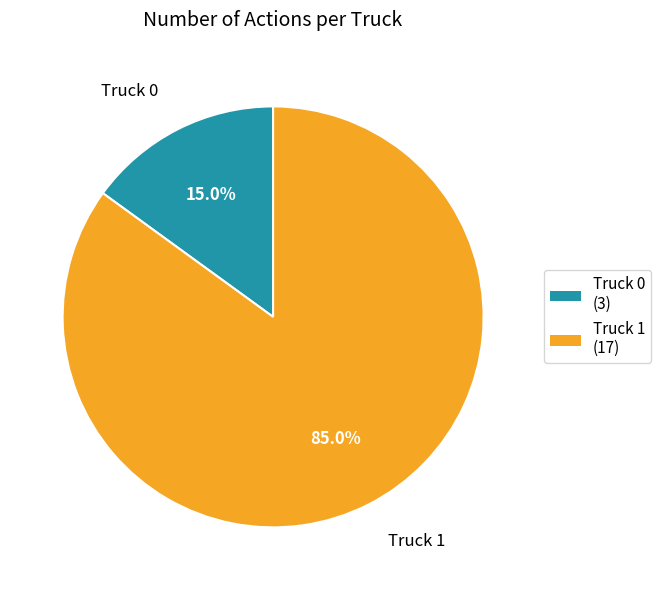

To the nearest percent, what percentage of the pie is Truck 0?

15%